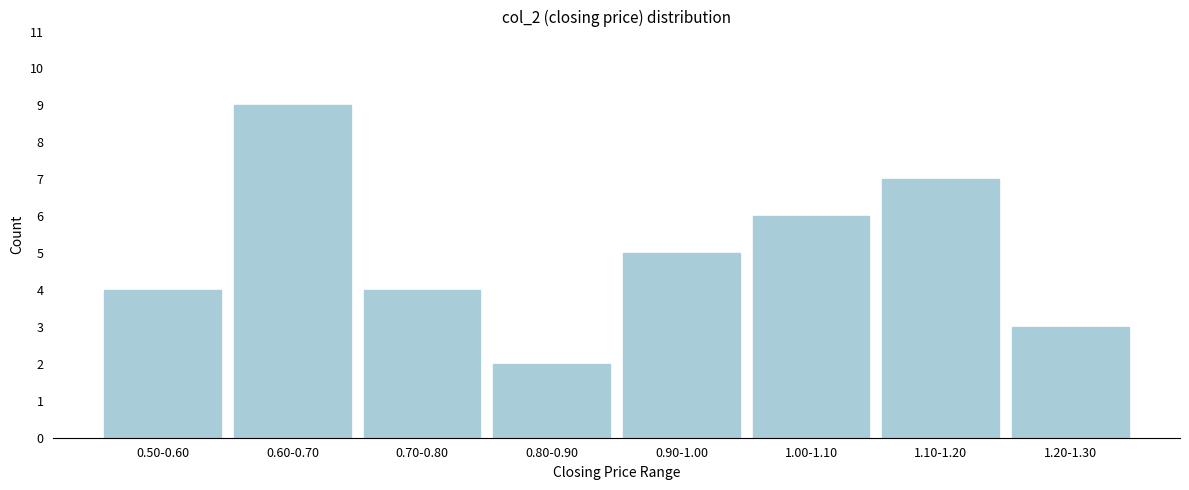

Reading left to right, extract all data points from this chart.

4	9	4	2	5	6	7	3